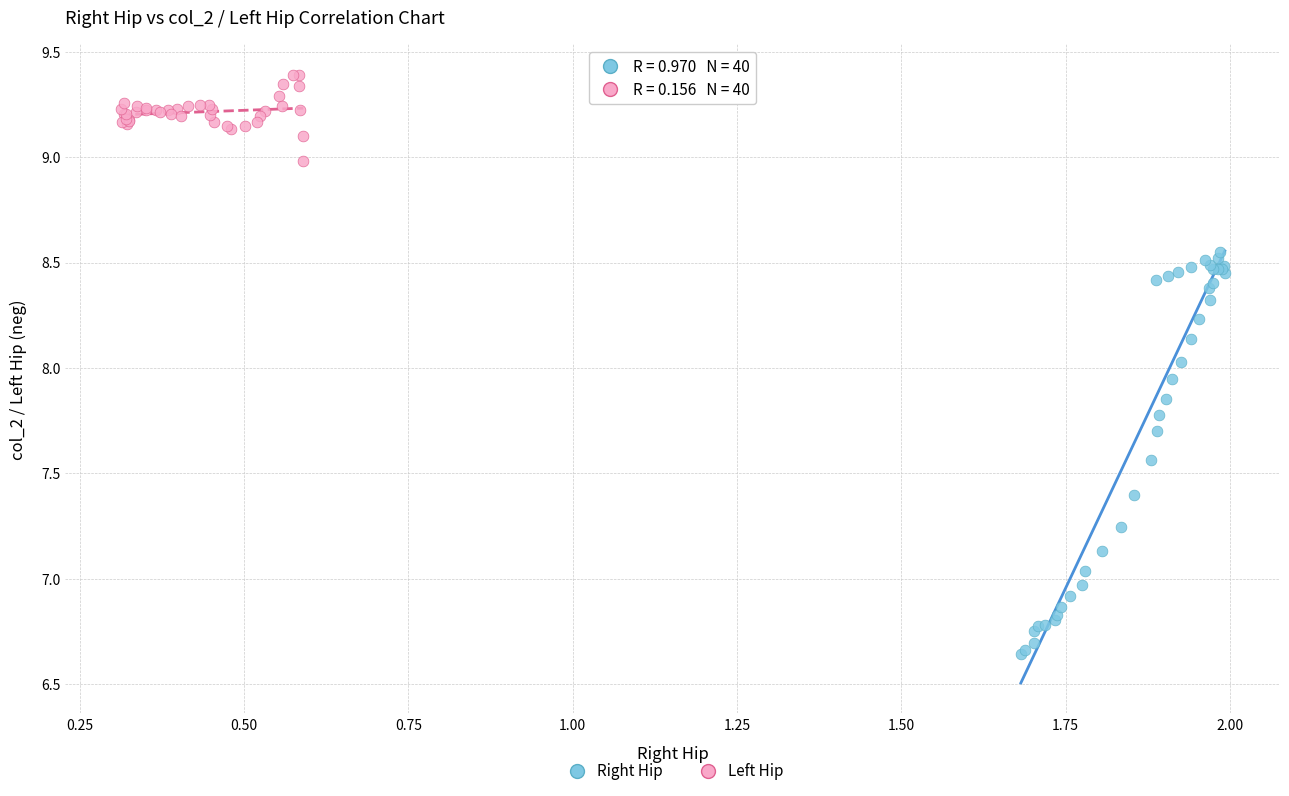

Which series reaches the maximum Y coordinate?

Left Hip